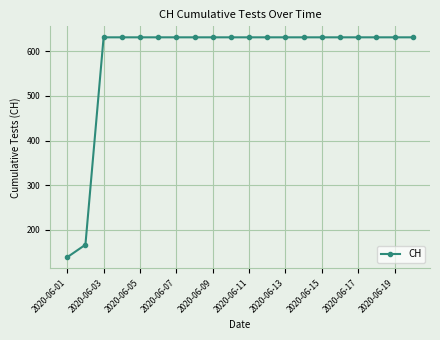

What is the average value?

583